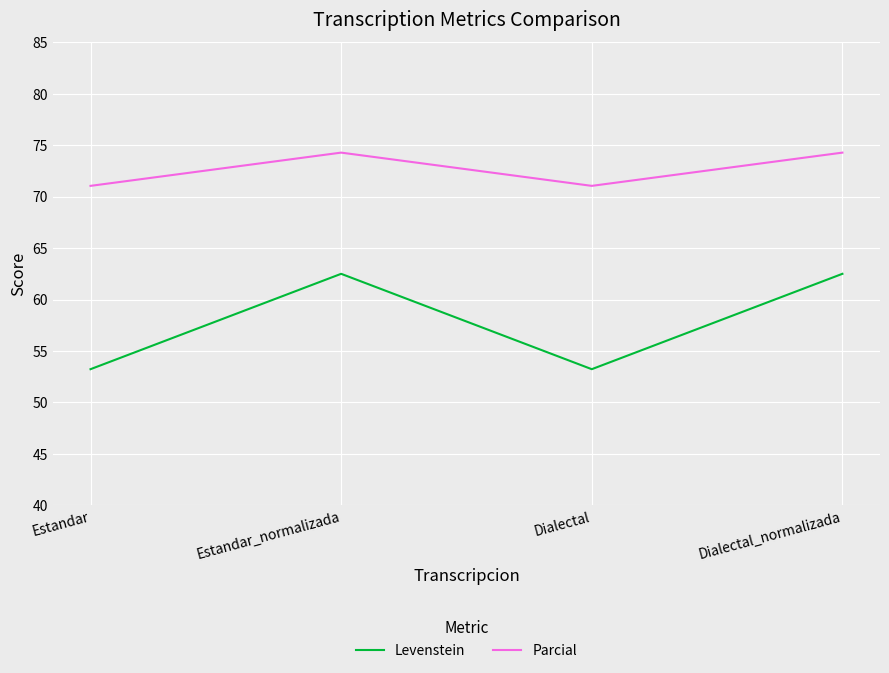

What position from the left is Estandar?

1